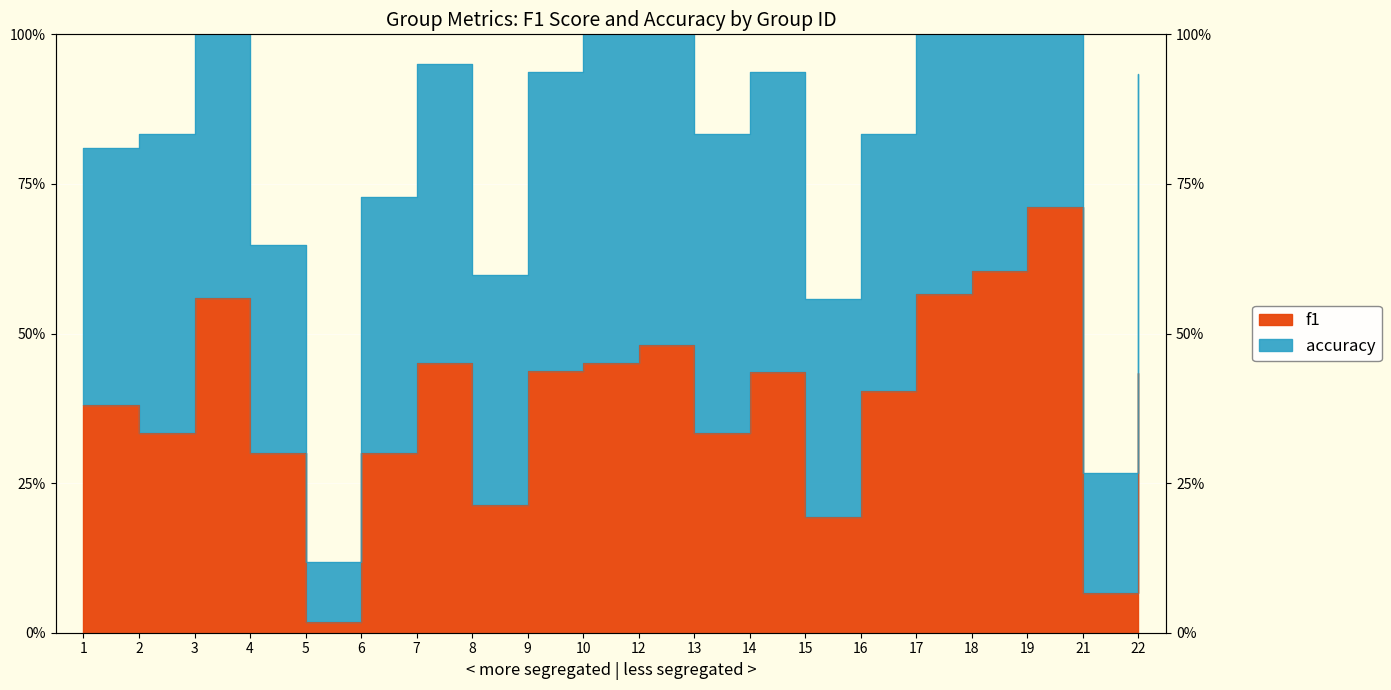

Which series has the widest spread of values?

accuracy